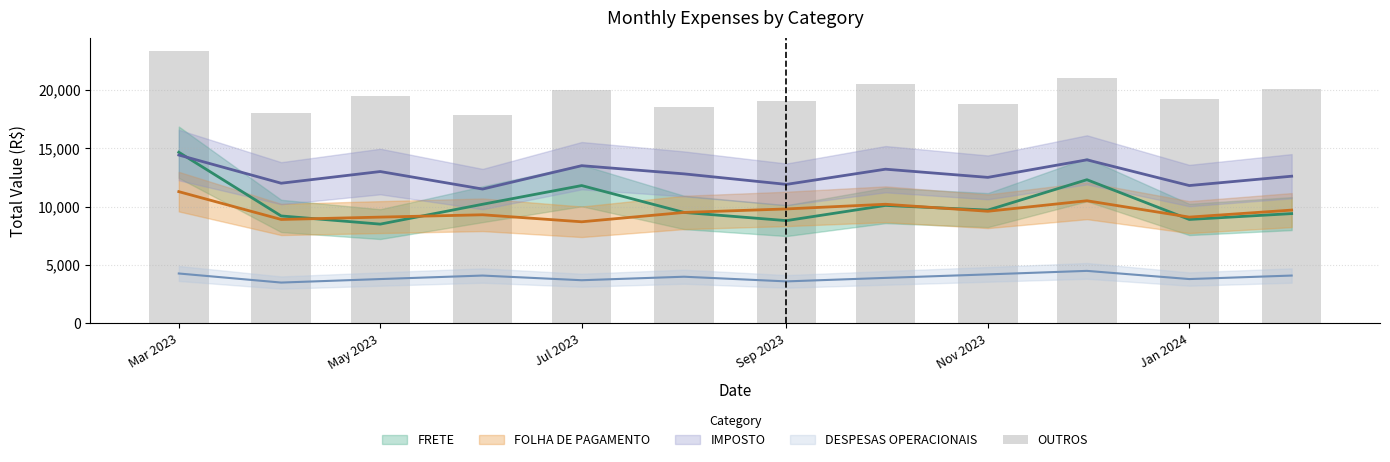

Reading left to right, list all the values displayed in this chart.

23289.3	18000.0	19500.0	17800.0	20000.0	18500.0	19000.0	20500.0	18800.0	21000.0	19200.0	20100.0